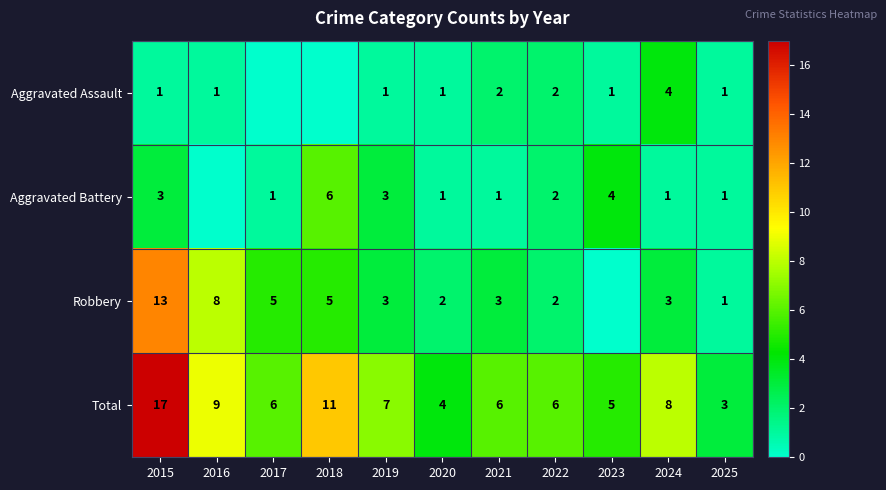

Which series changed the most between 2015 and 2025?

Total